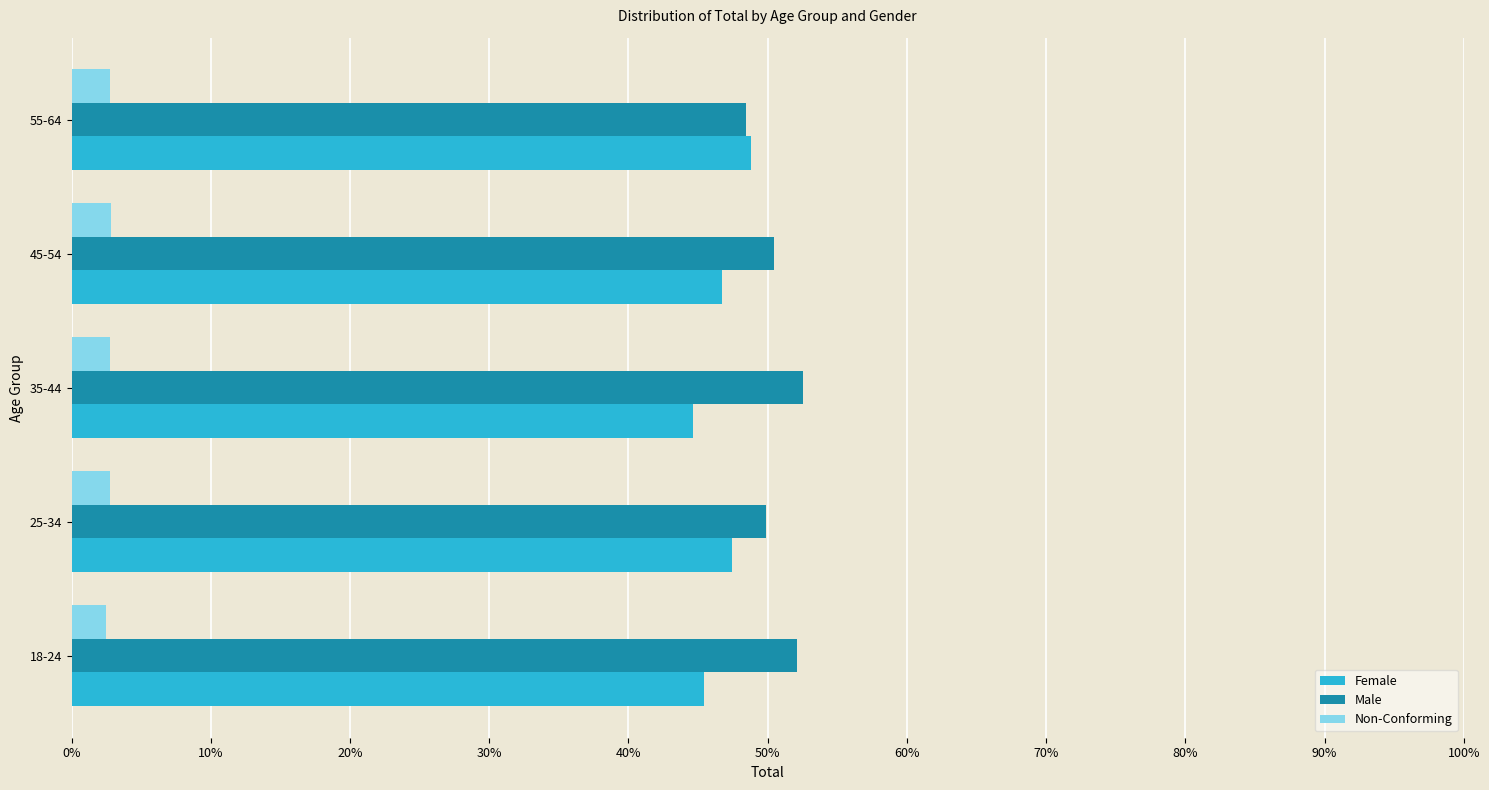

The Female series shows 45.4 at 18-24. True or false?

True